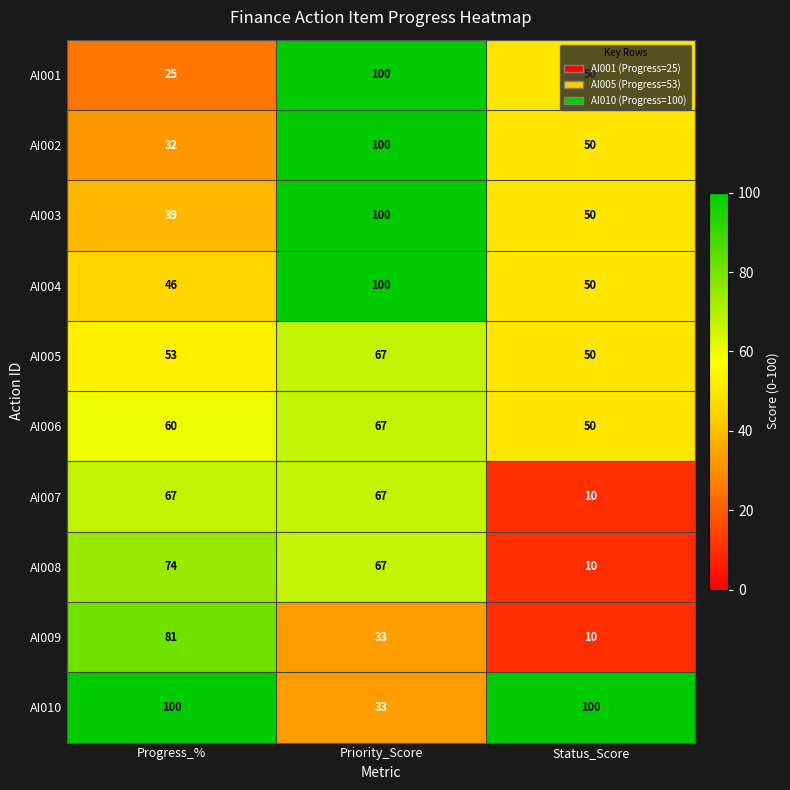

What is the maximum value for AI010?

100